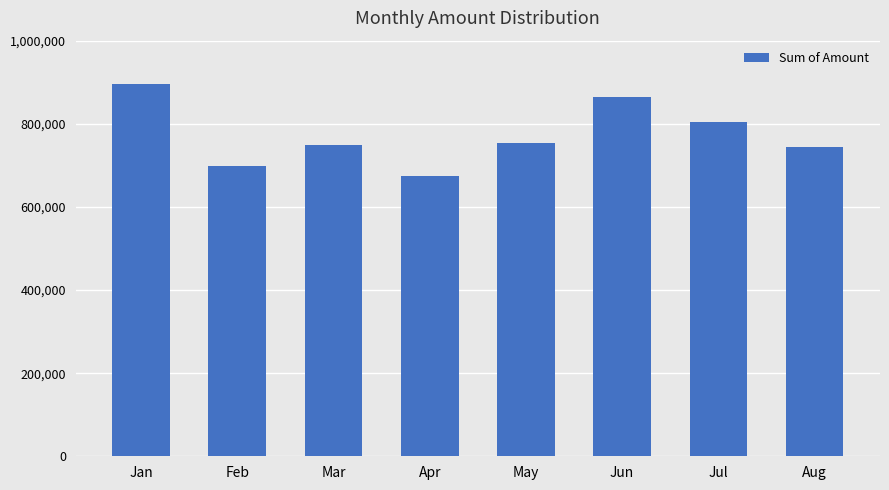

Count the number of data series in this chart.

1